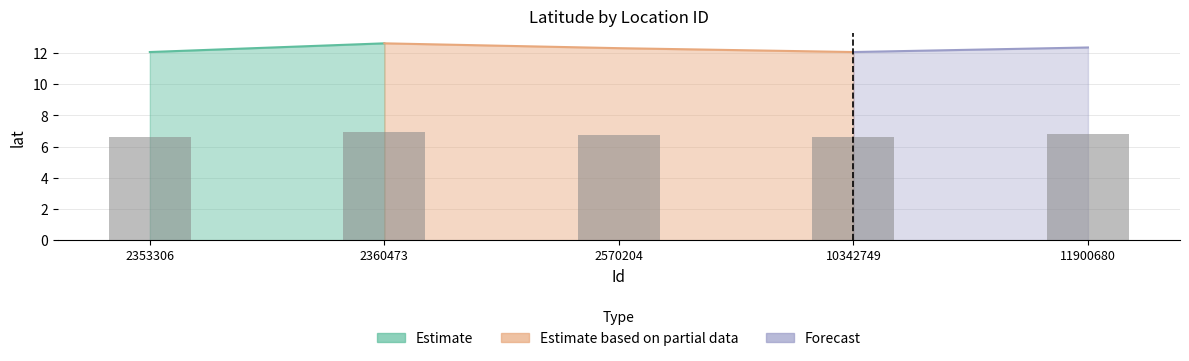

What is the sum of all values?

33.8